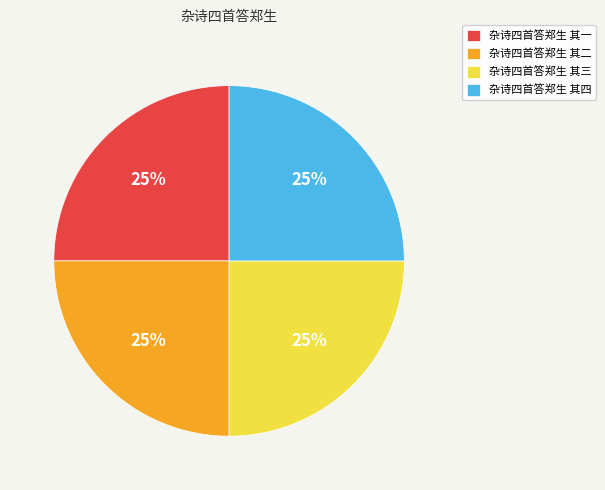

The 杂诗四首答郑生 其二 slice represents 25% of the pie. True or false?

True